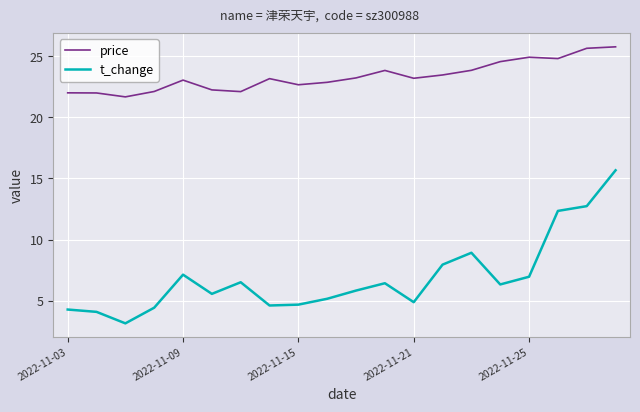

What is the maximum value shown in the chart?

25.8